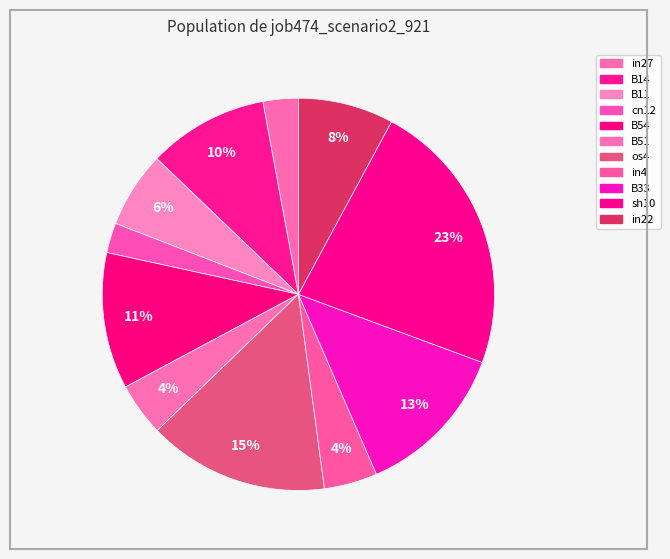

Does B51 account for over 50% of the chart?

No